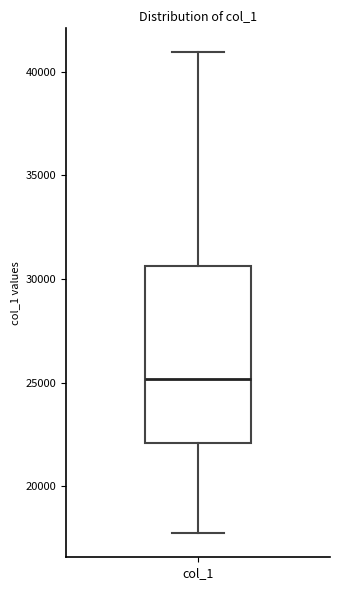

Transcribe this box plot: give where the median line is, the range the box spans, and where the two whiskers end, as read against the y-axis. The values are not printed on the chart, so give them approximately, as read against the axis.

median 25000, box 22000 to 30500, whiskers 17500 to 41000